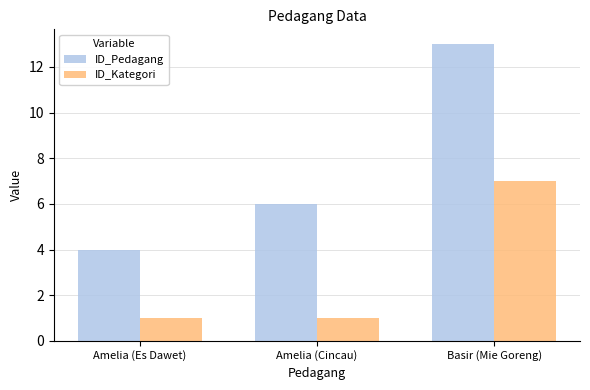

What is the difference between the maximum and minimum values in the ID_Pedagang series?

9